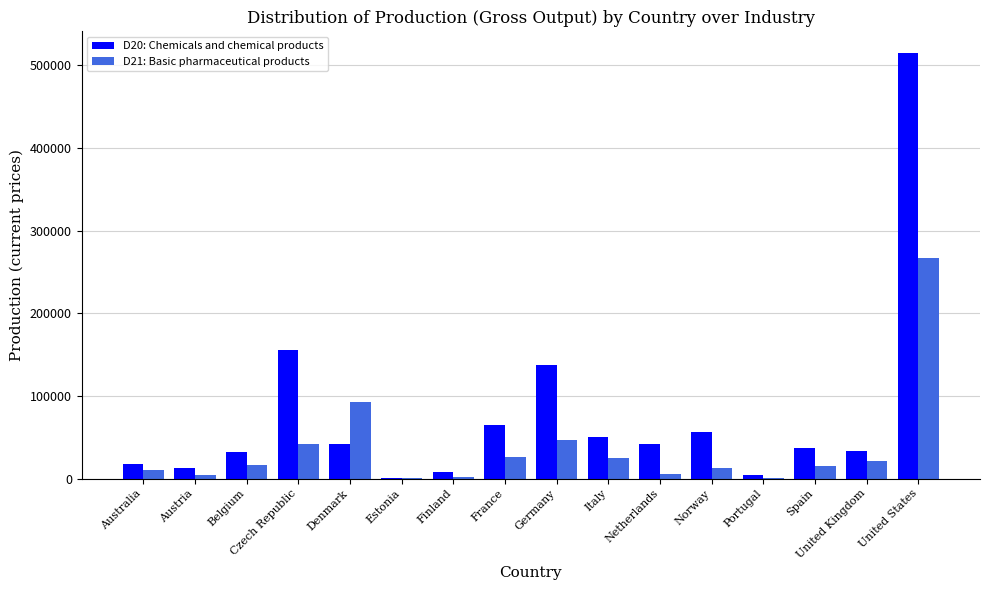

Which series has the widest spread of values?

D20: Chemicals and chemical products